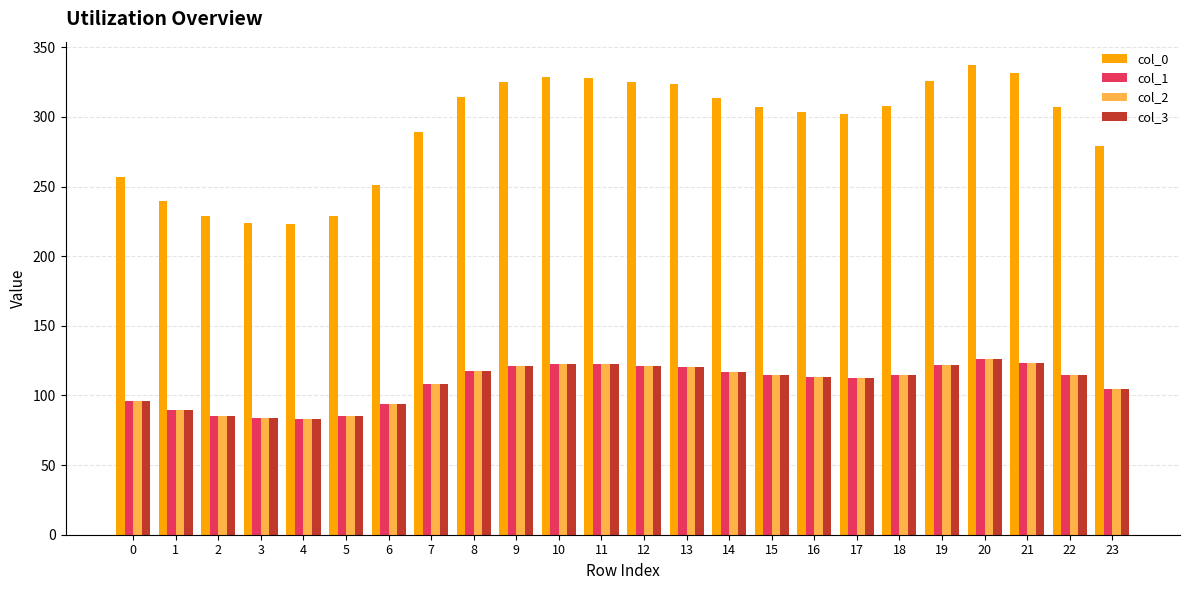

At which category is the sum across all series the highest?

20